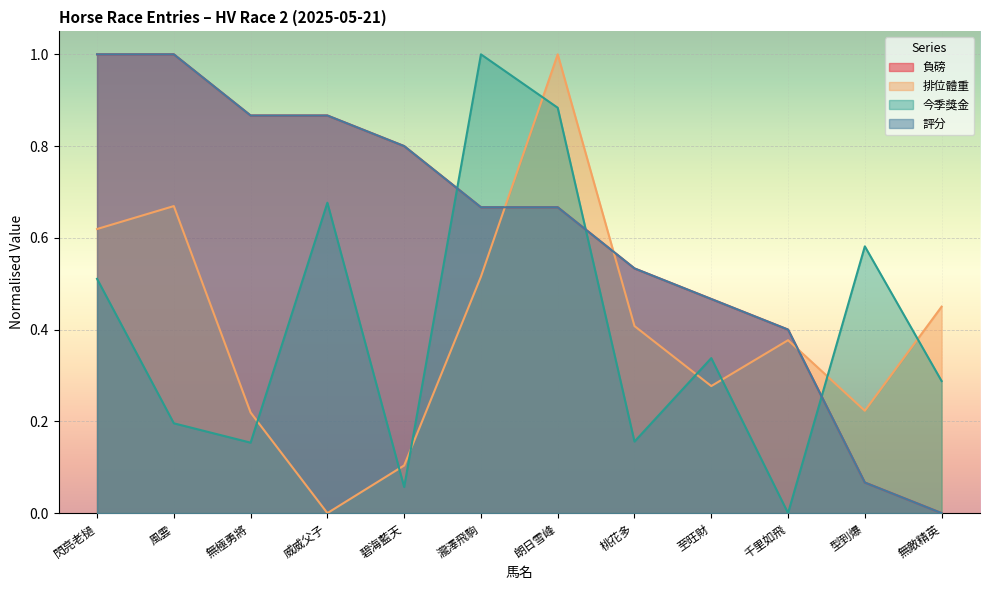

True or false: 排位體重 has a value of 0.4 at 千里如飛.

True